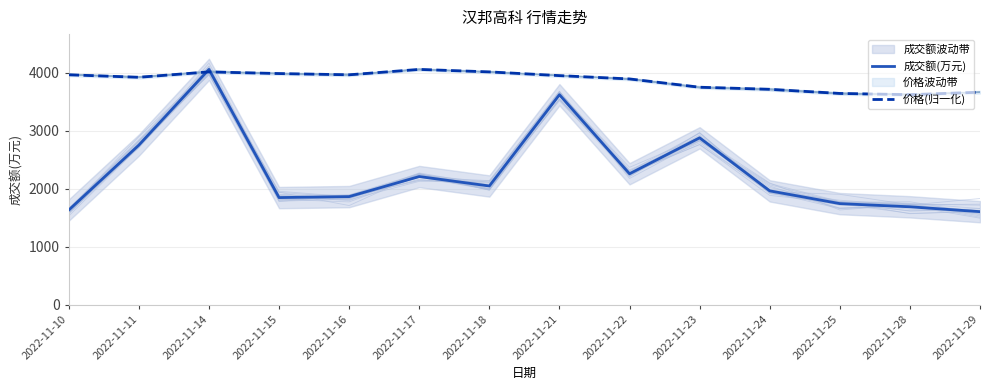

Which has a higher value, 2022-11-25 or 2022-11-29?

2022-11-25